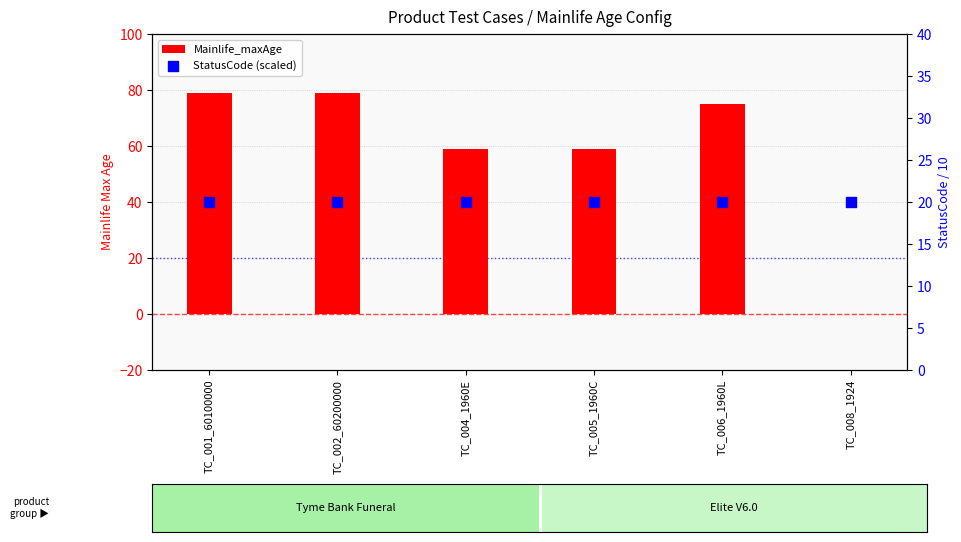

Which series reaches the maximum Y coordinate?

Mainlife_maxAge